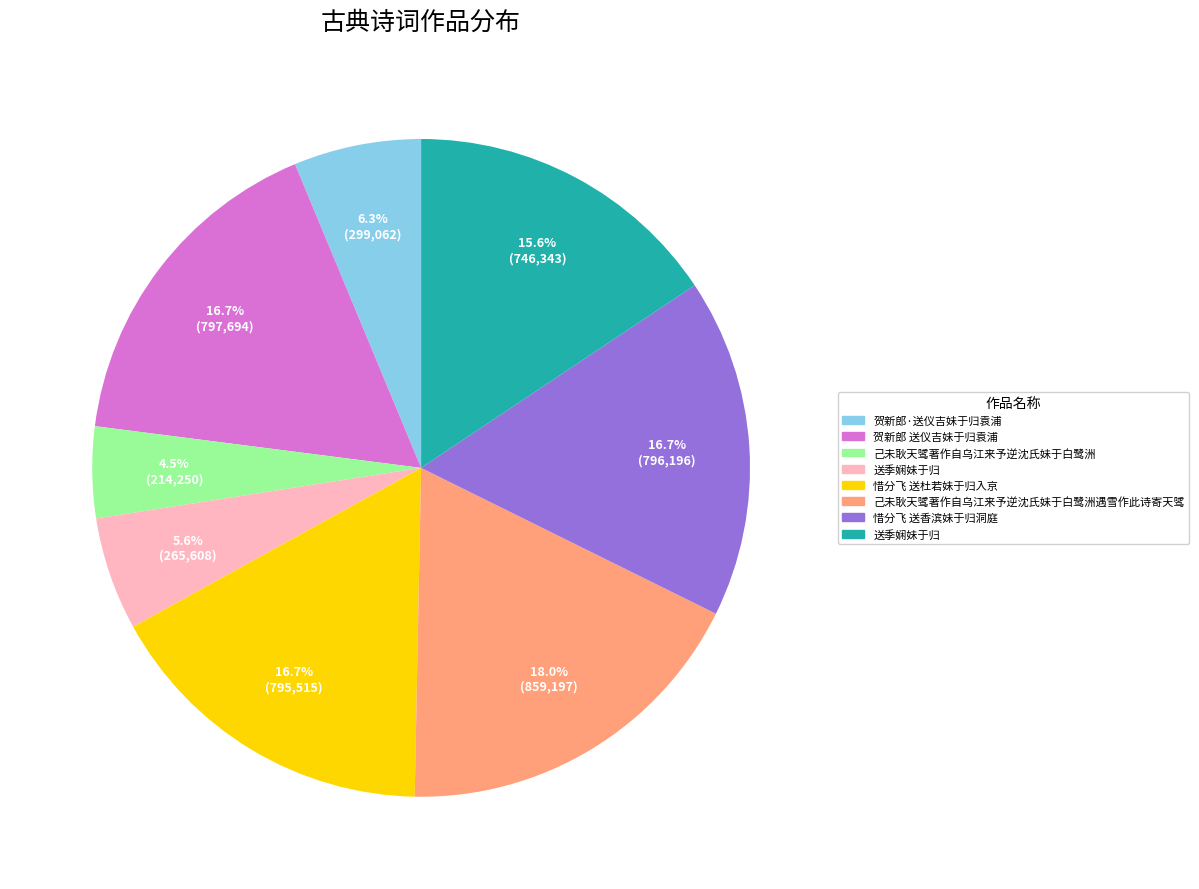

Is there any slice that represents more than half of the pie?

No